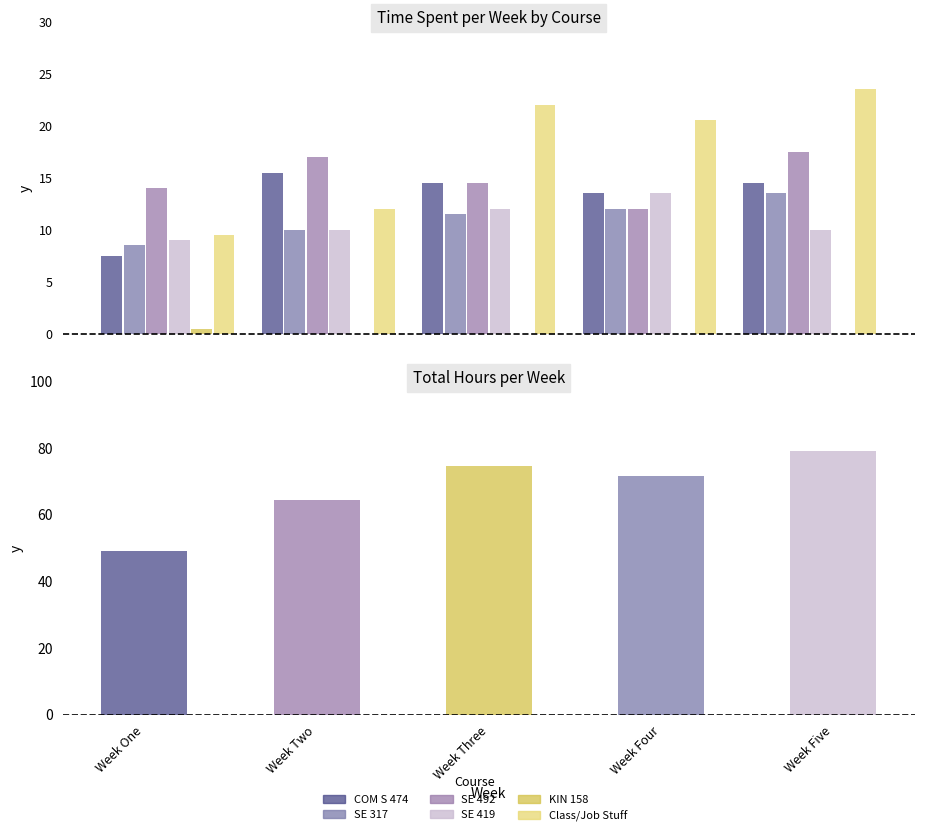

Reading left to right, extract all data points from this chart.

COM S 474: 7.5	15.5	14.5	13.5	14.5
SE 317: 8.5	10.0	11.5	12.0	13.5
SE 492: 14.0	17.0	14.5	12.0	17.5
SE 419: 9.0	10.0	12.0	13.5	10.0
KIN 158: 0.5	0.0	0.0	0.0	0.0
Class/Job Stuff: 9.5	12.0	22.0	20.5	23.5